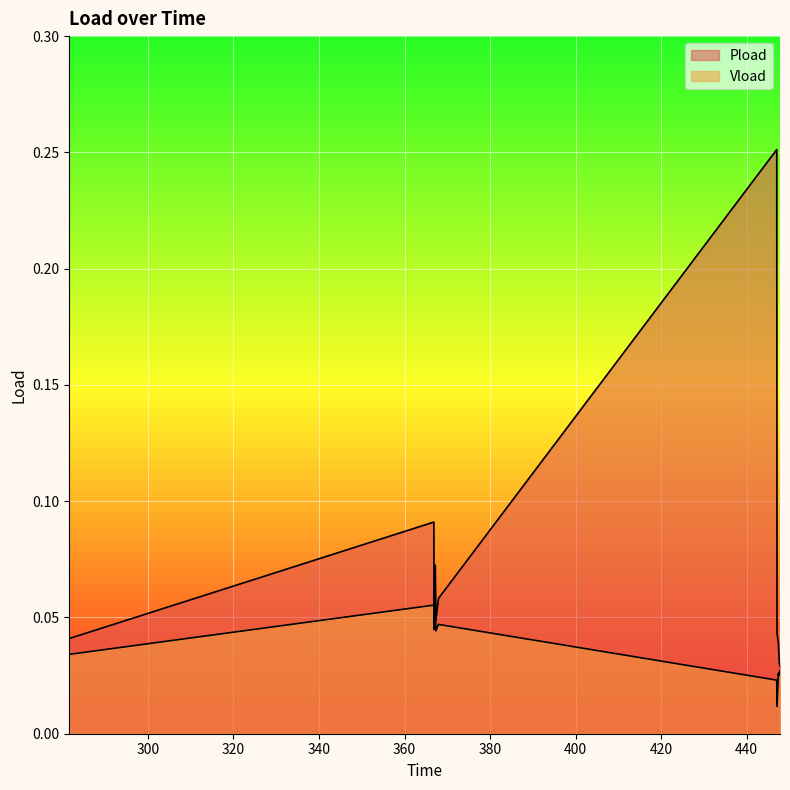

What is the difference between the maximum and minimum values in the Vload series?

0.1